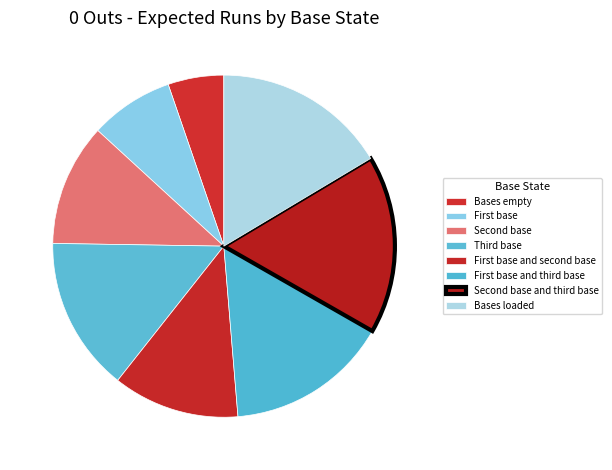

What is the largest slice in the pie chart?

Second base and third base